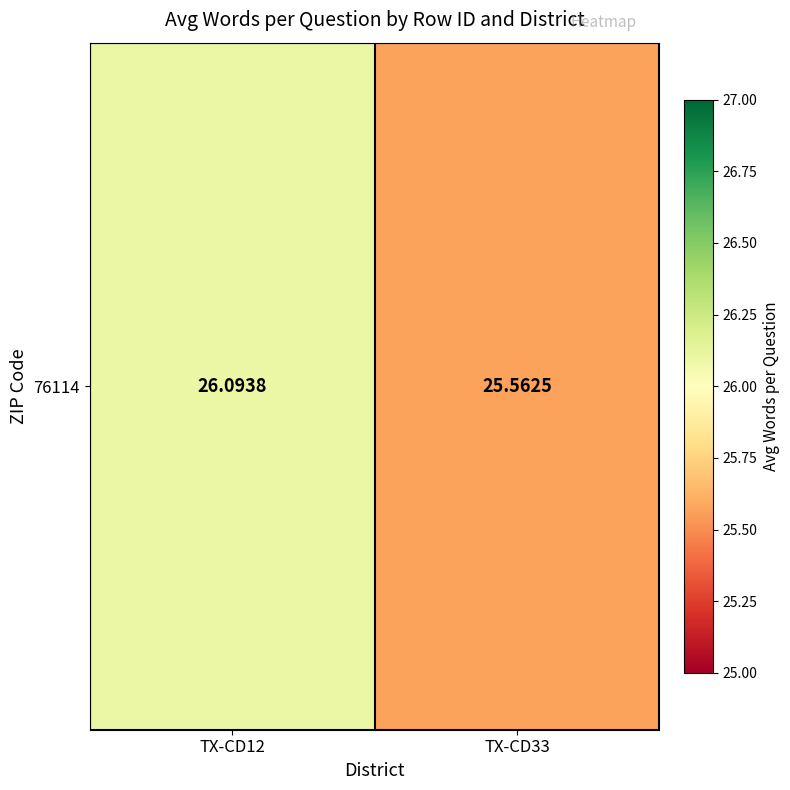

What is the sum of all values?

51.7